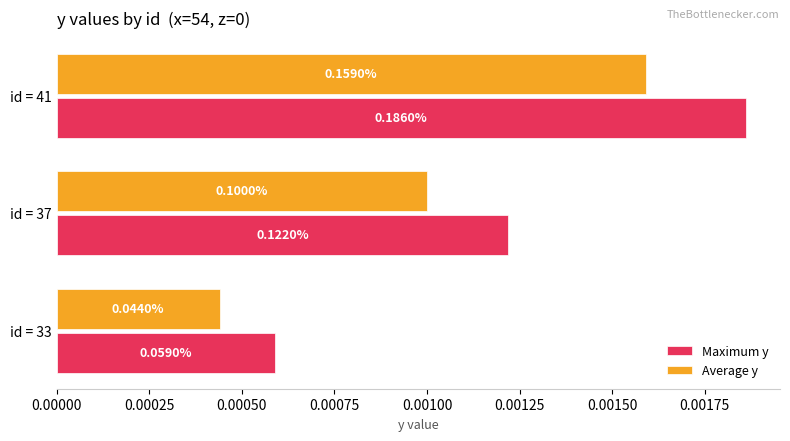

Which series has the widest spread of values?

Maximum y